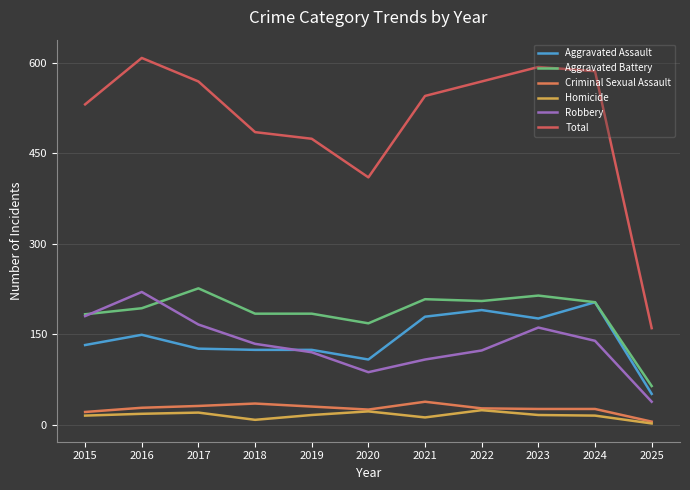

At which category does Aggravated Assault reach its first local peak?

2016